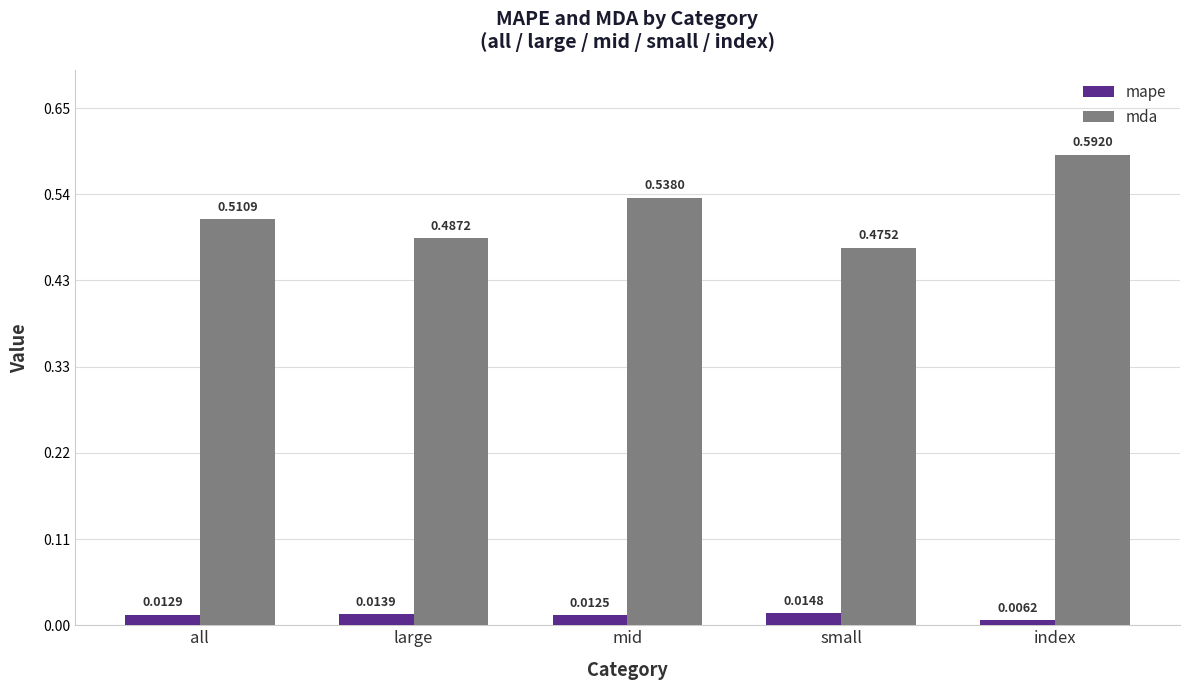

How many series are shown in this chart?

2